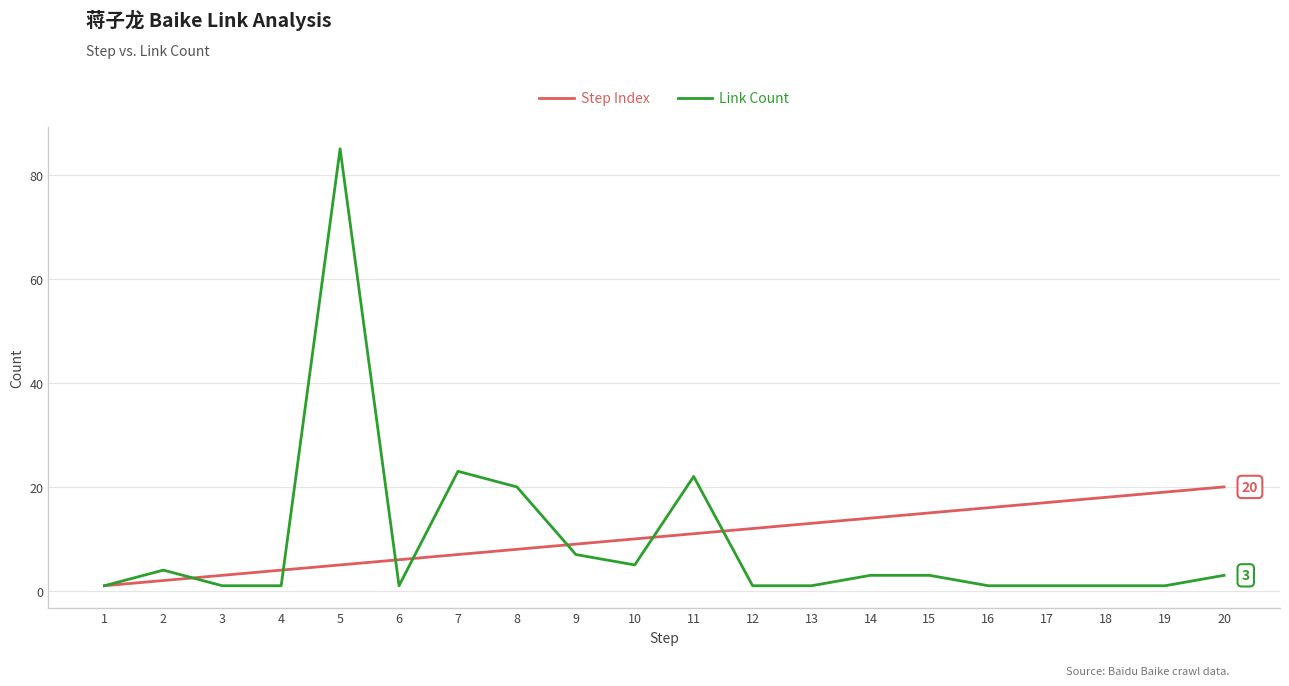

What is the sum of all Link Count values?

185